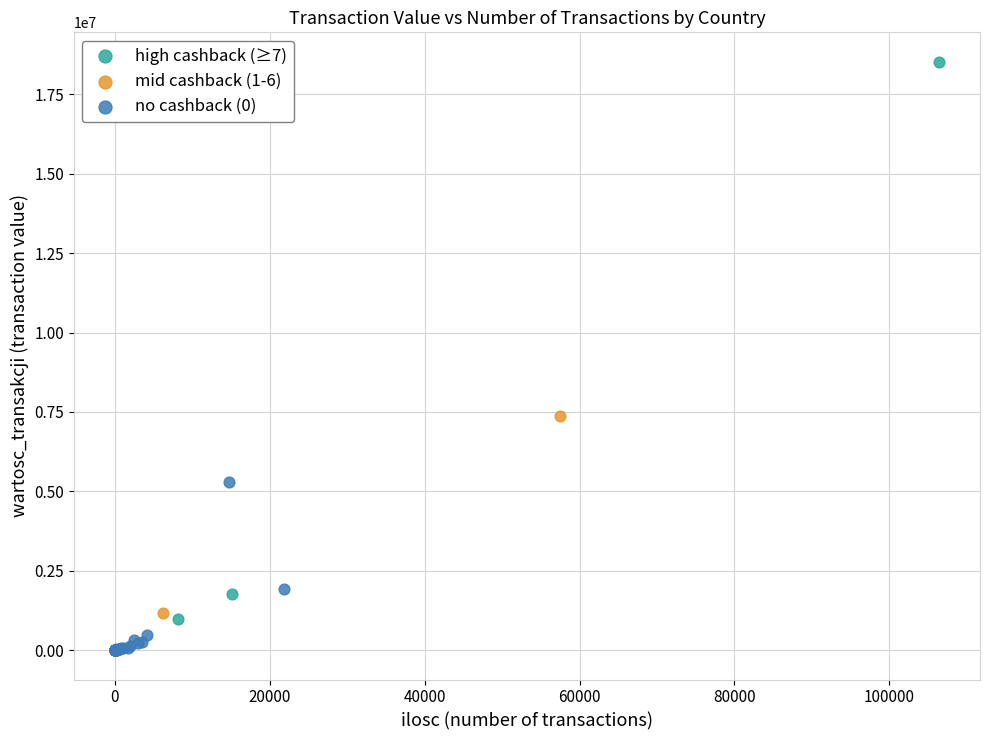

What are all the series names shown in the legend?

high cashback (≥7), mid cashback (1-6), no cashback (0)